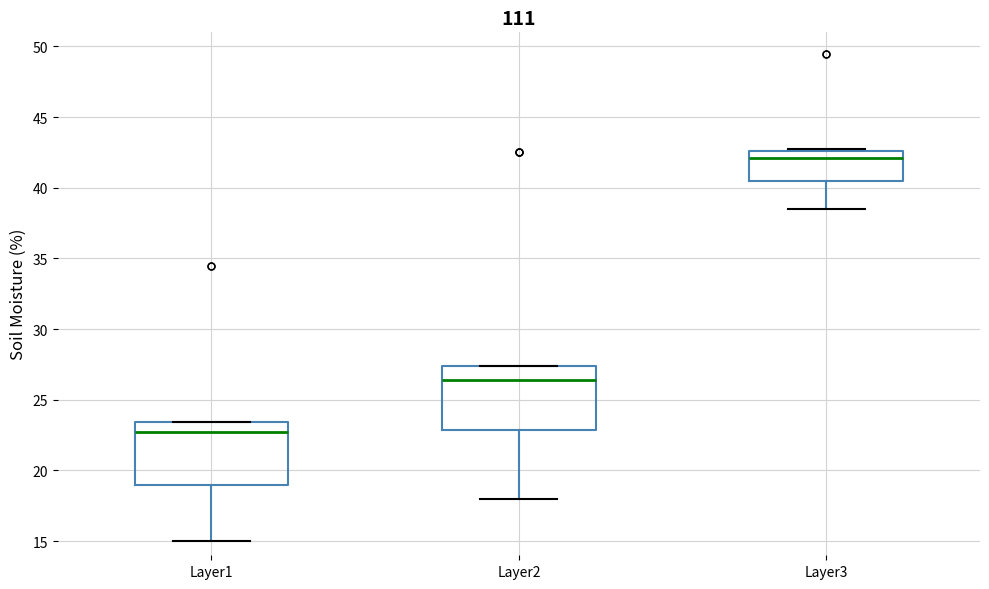

Reading left to right, transcribe this box plot: for each box, give where its median line is, the range the box spans, and where its two whiskers end, as read against the y-axis. The values are not printed on the chart, so give them approximately, as read against the axis.

Layer1: median 22.5, box 19.0 to 23.5, whiskers 15.0 to 23.5
Layer2: median 26.5, box 23.0 to 27.5, whiskers 18.0 to 27.5
Layer3: median 42.0, box 40.5 to 42.5, whiskers 38.5 to 42.5 (just above the box's upper edge)